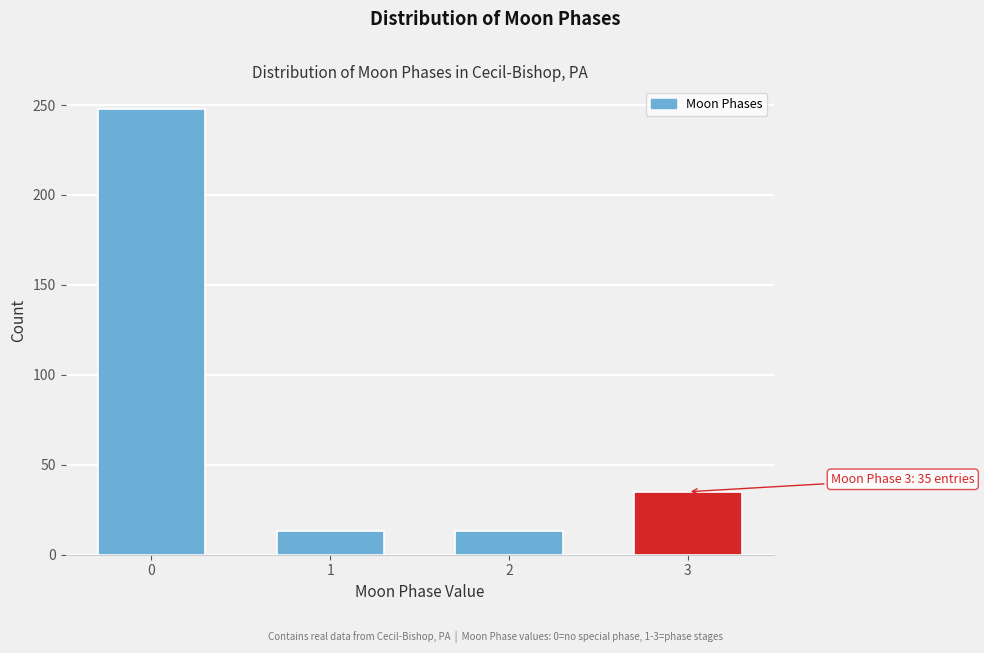

Reading left to right, what are all the values shown in this chart?

0=248	1=13	2=13	3=35